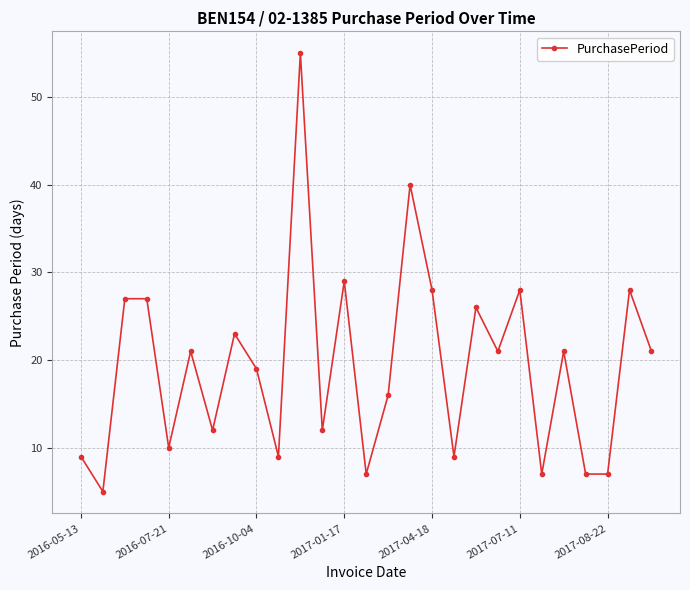

What is the value of the 6th point from the left?

21